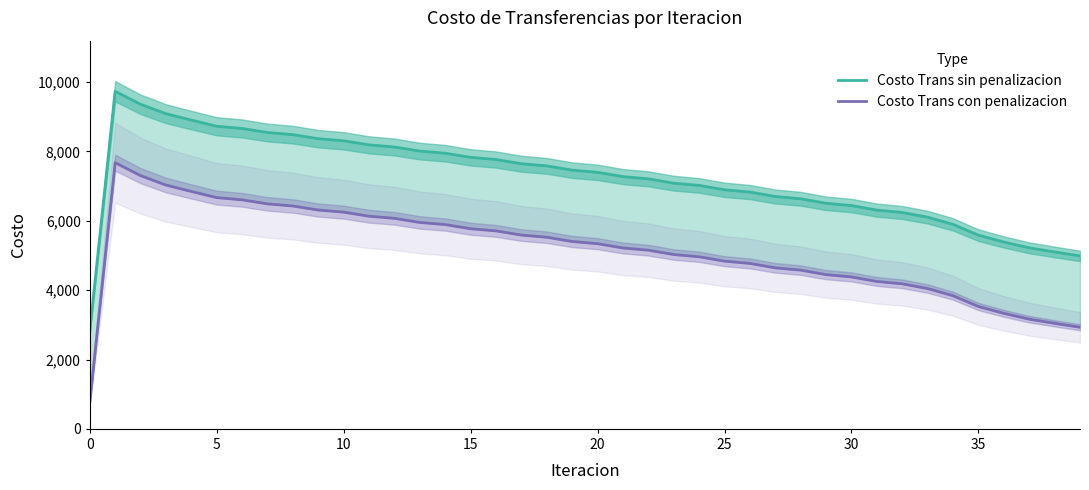

Does the chart have visible grid lines?

No